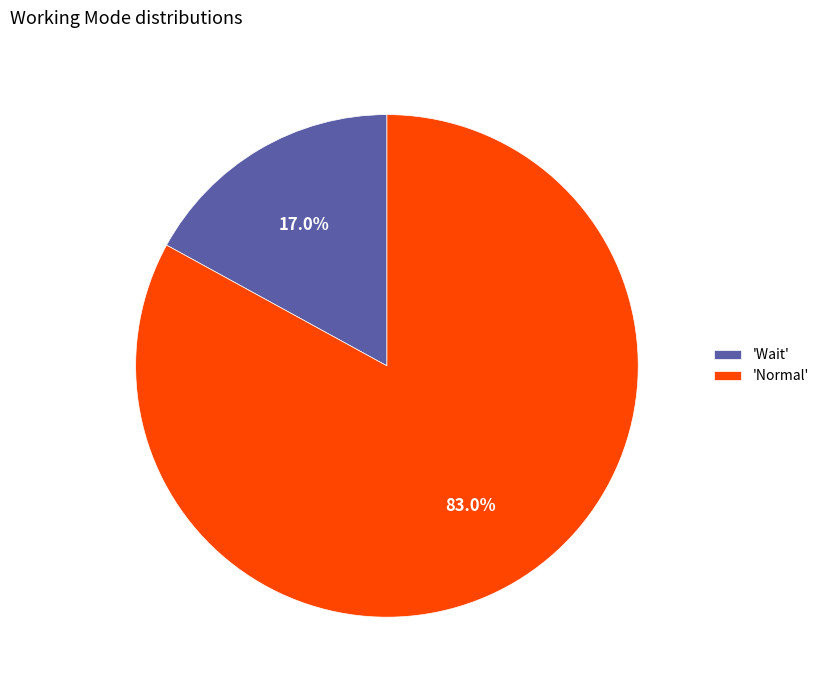

How many segments does this pie chart have?

2